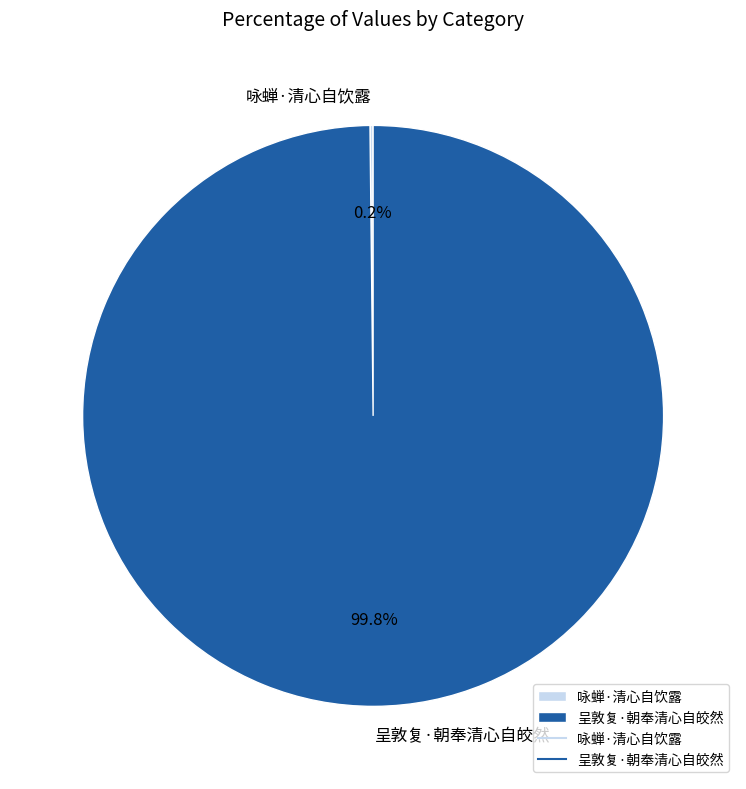

What is the largest slice in the pie chart?

呈敦复·朝奉清心自皎然